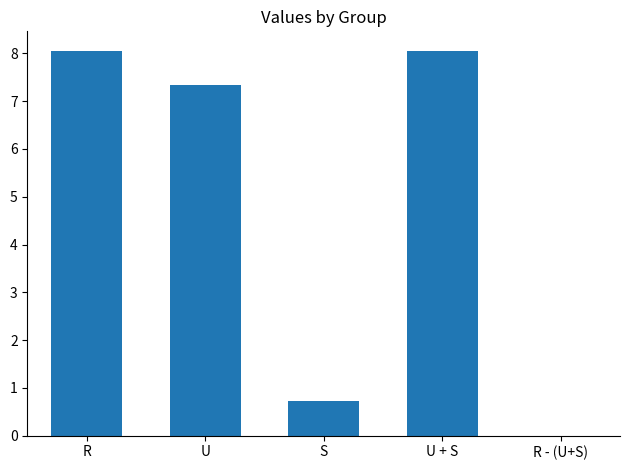

What is the change in value from R to U?

-0.7